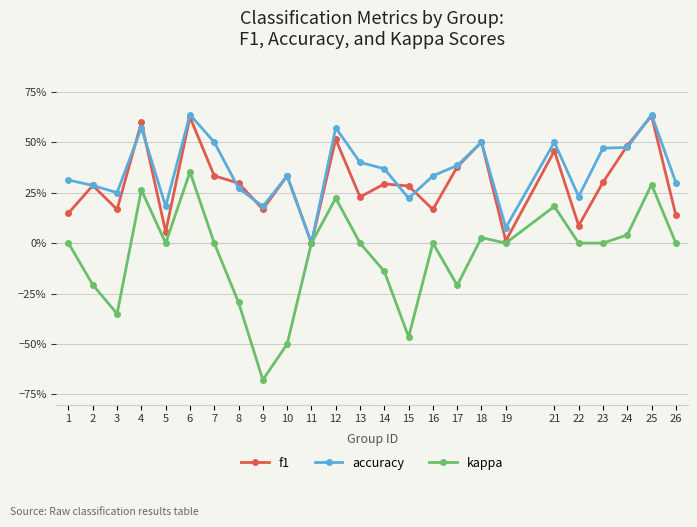

Where is the first local minimum for f1?

3